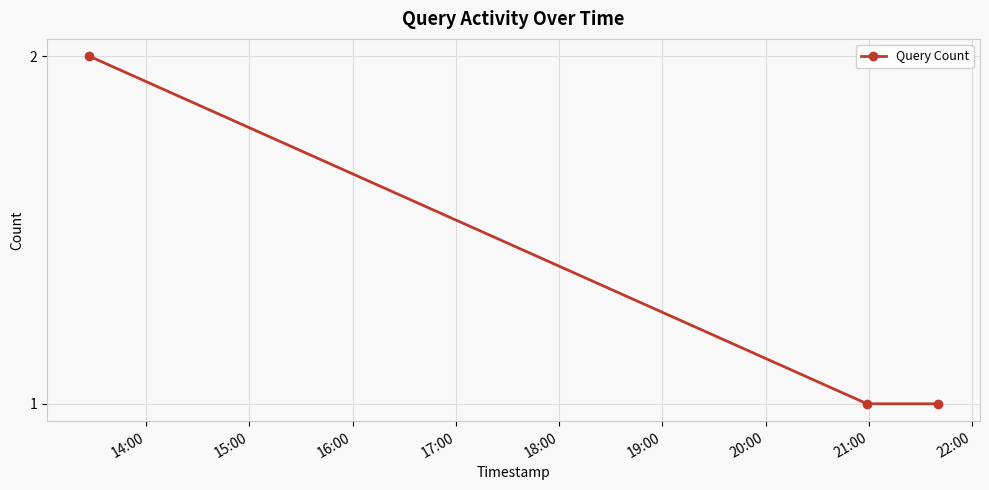

Reading left to right, list all the values displayed in this chart.

2	1	1